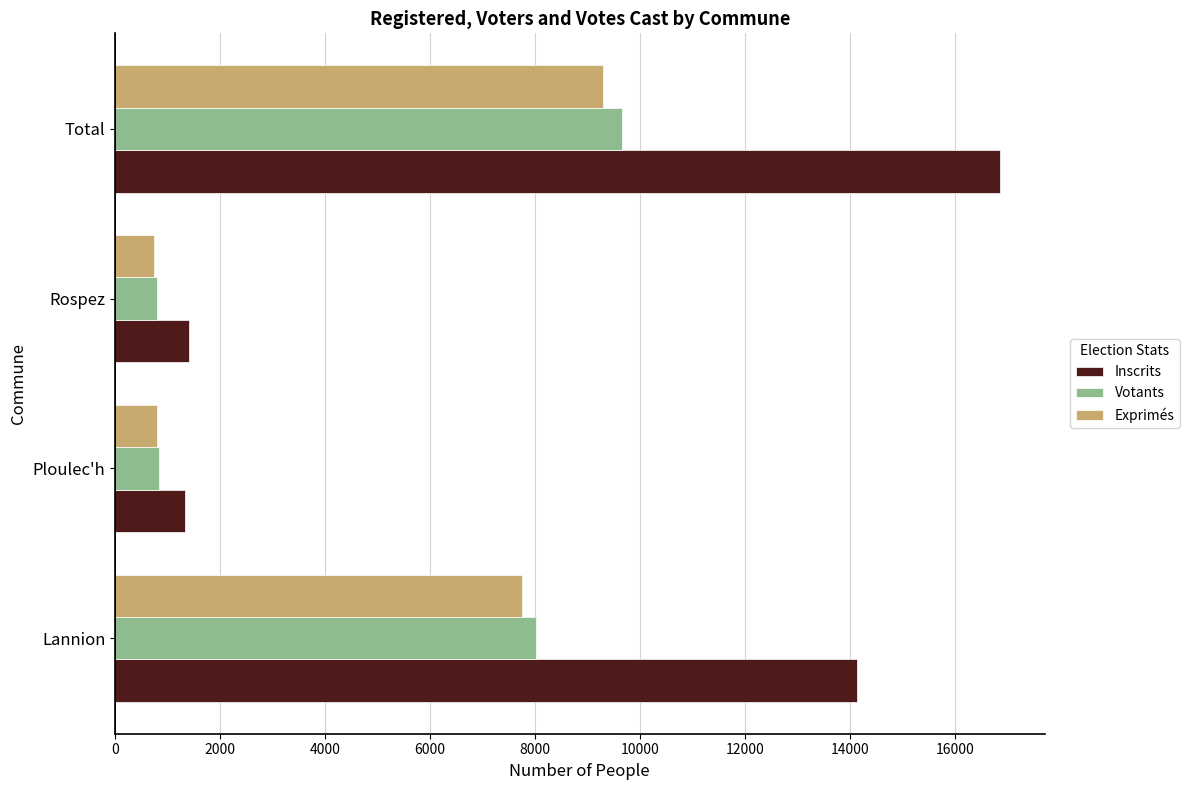

At which label is Exprimés closest to 5021?

Lannion